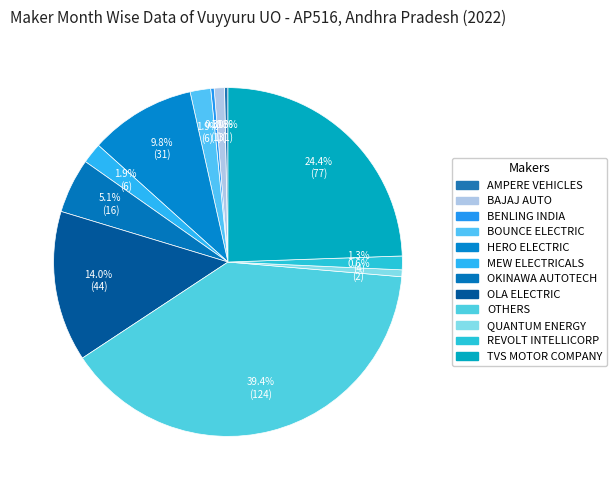

To the nearest percent, what percentage of the pie is REVOLT INTELLICORP?

1%